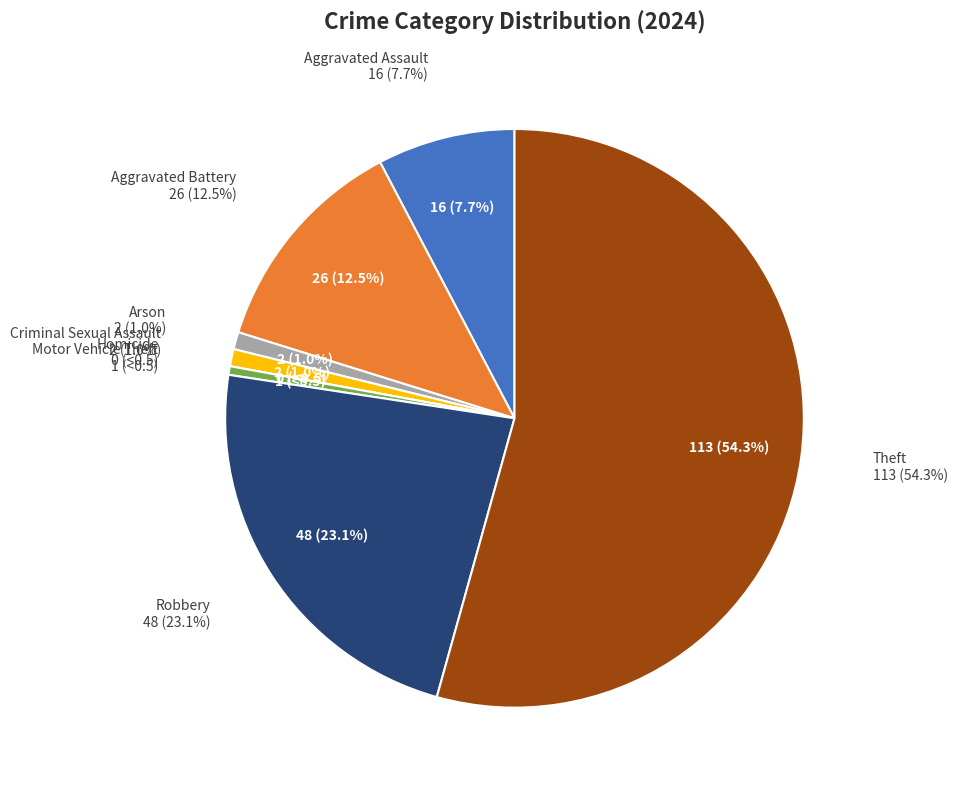

Is there any slice that represents more than half of the pie?

Yes